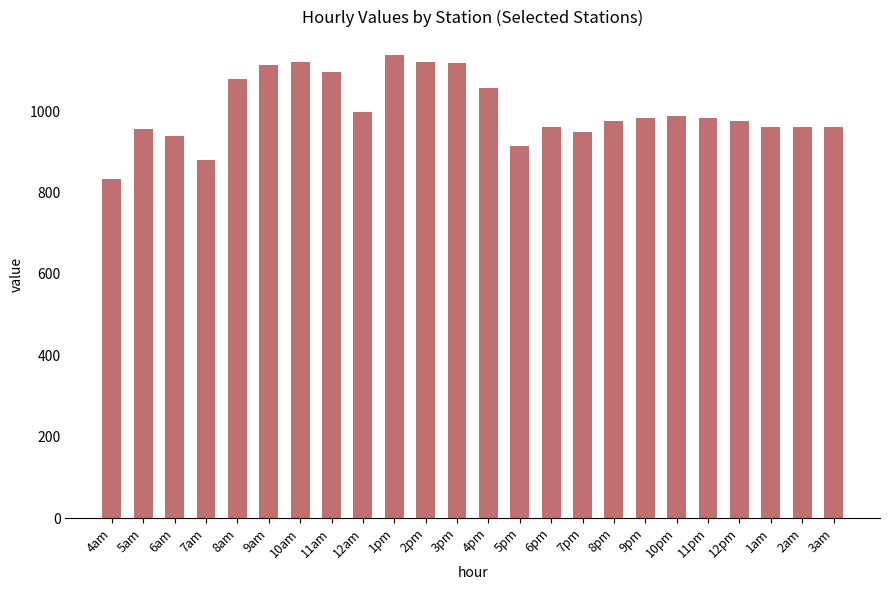

What is the sum of all values?

24061.8